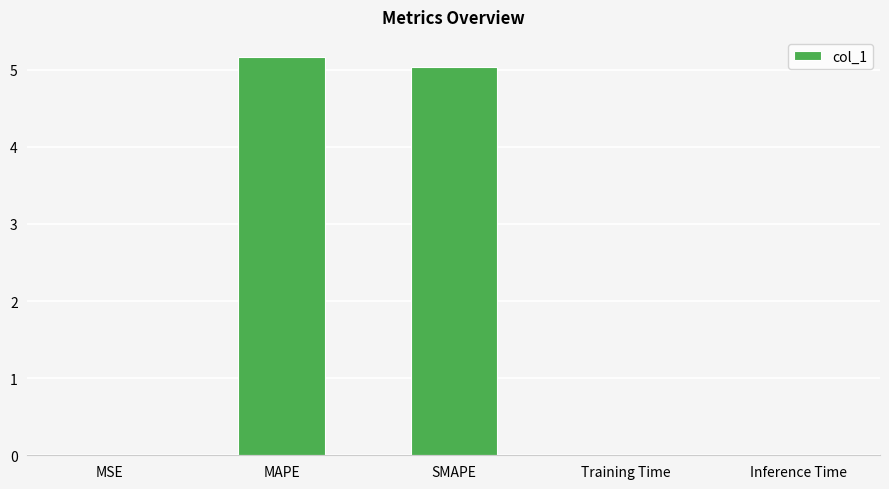

The value at MAPE is 5.2. True or false?

True